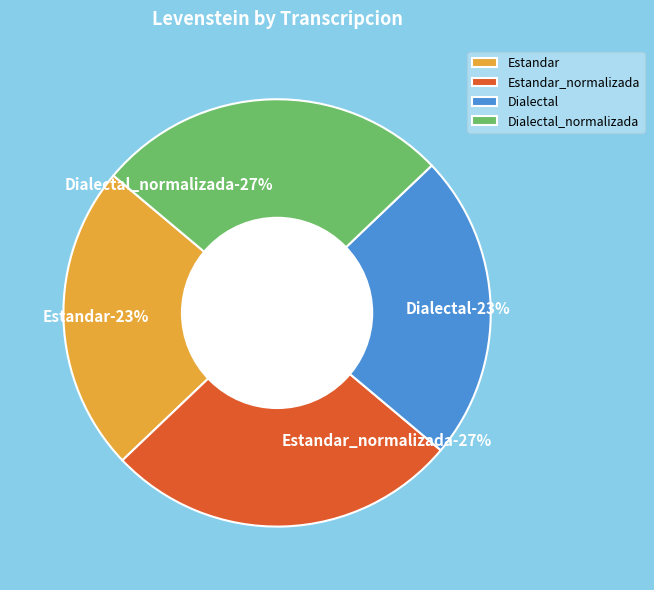

What is the total percentage of Estandar and Estandar_normalizada?

50.0%